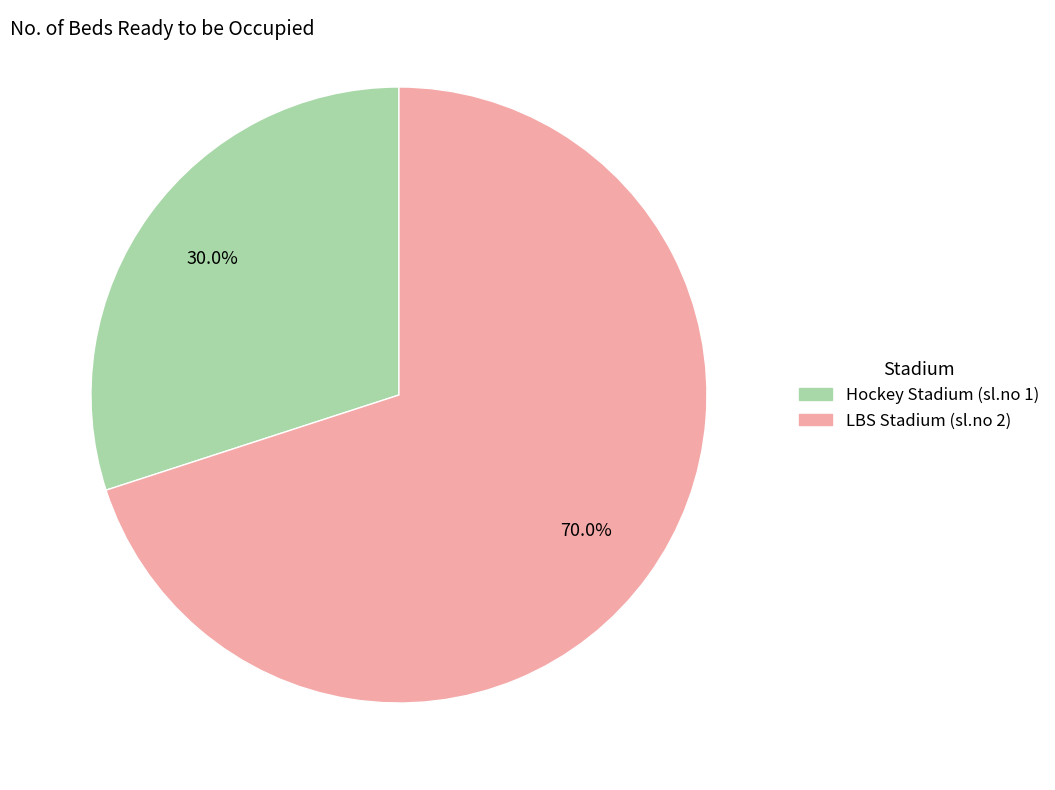

What percentage is the Hockey Stadium (sl.no 1) slice, to the nearest percent?

30%